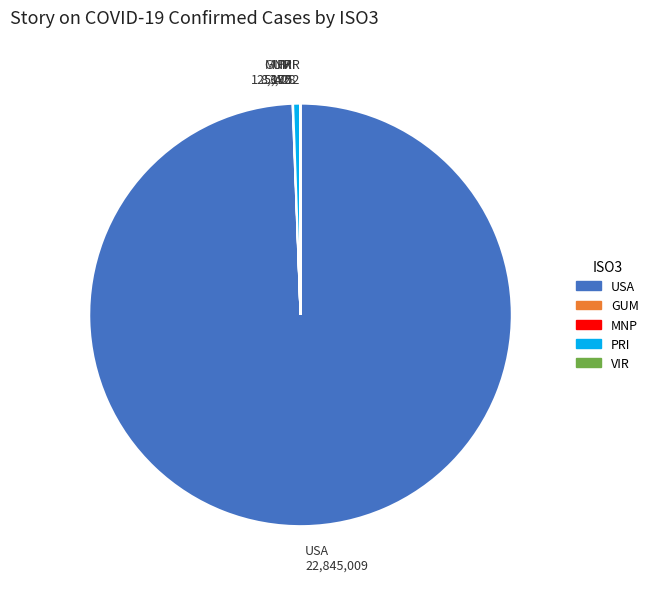

The PRI 125,428 slice represents 11% of the pie. True or false?

False